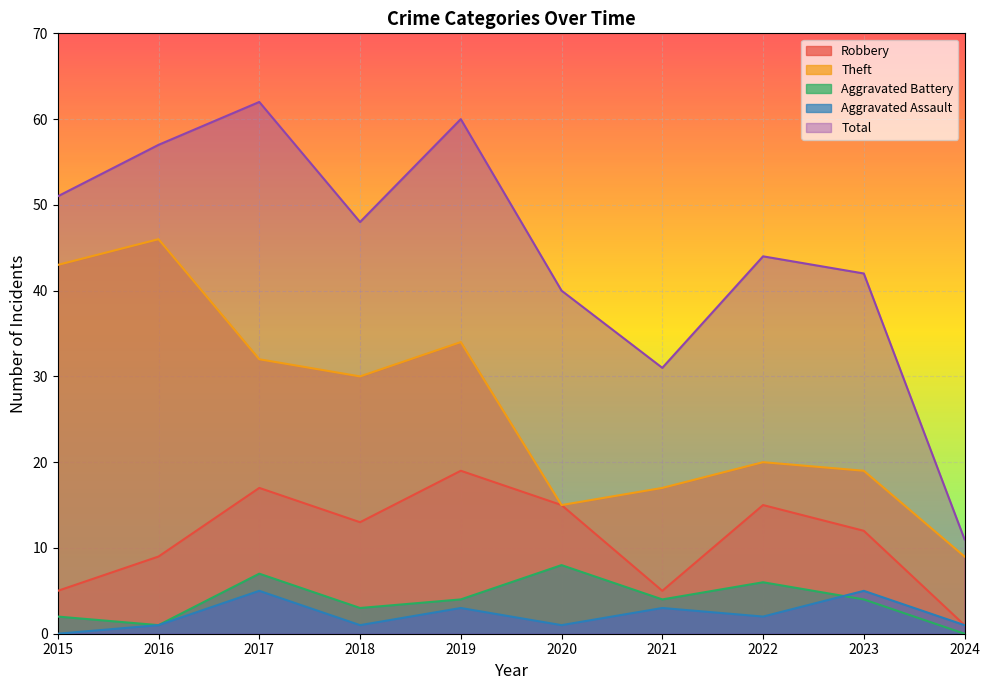

What is the difference between the highest and lowest values at 2016?

56